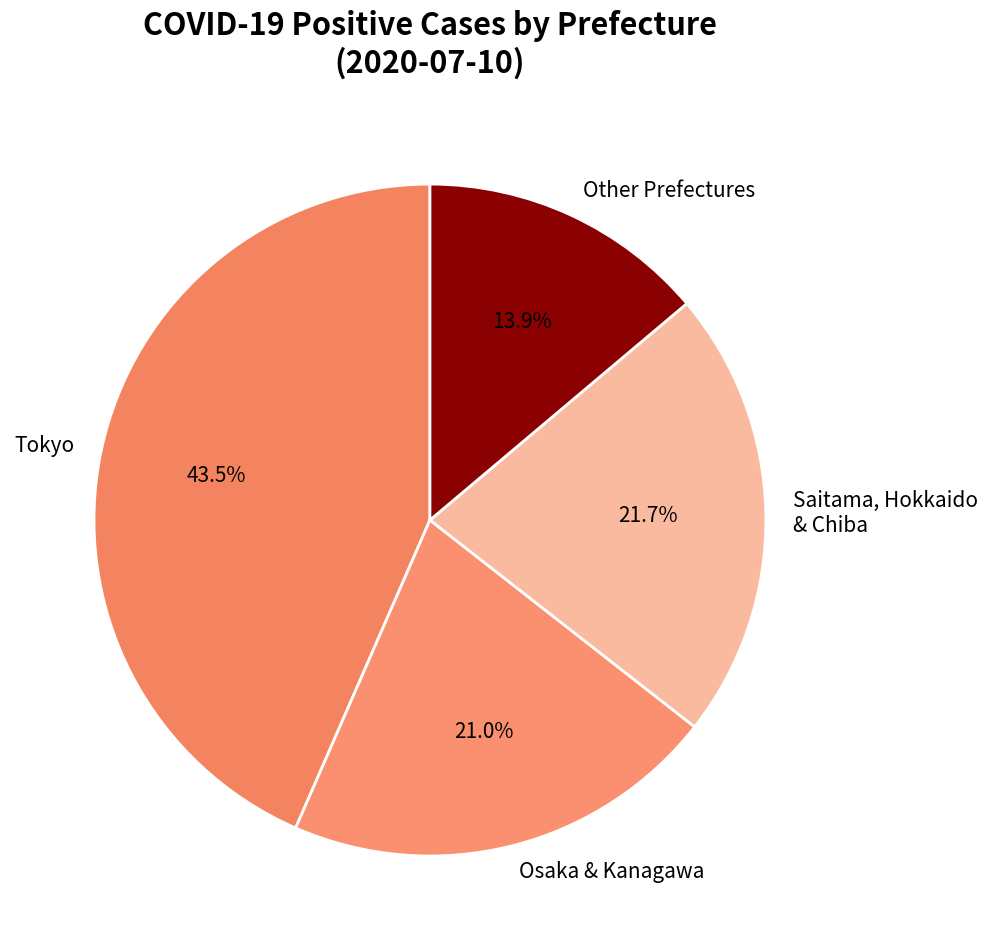

What percentage is NOT represented by Saitama, Hokkaido & Chiba?

78.3%